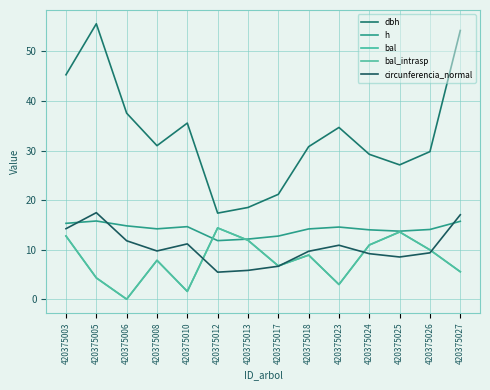

At which label does circunferencia_normal reach its peak?

420375005